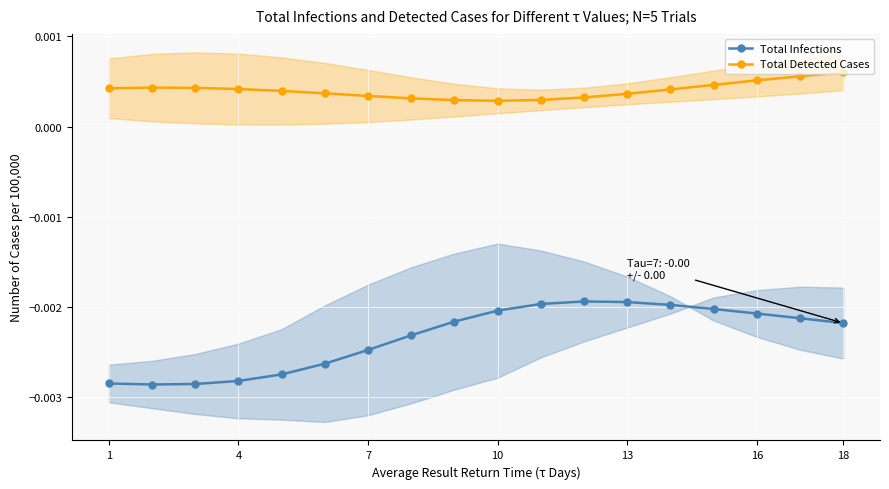

True or false: Total Detected Cases and Total Infections cross at least once.

False